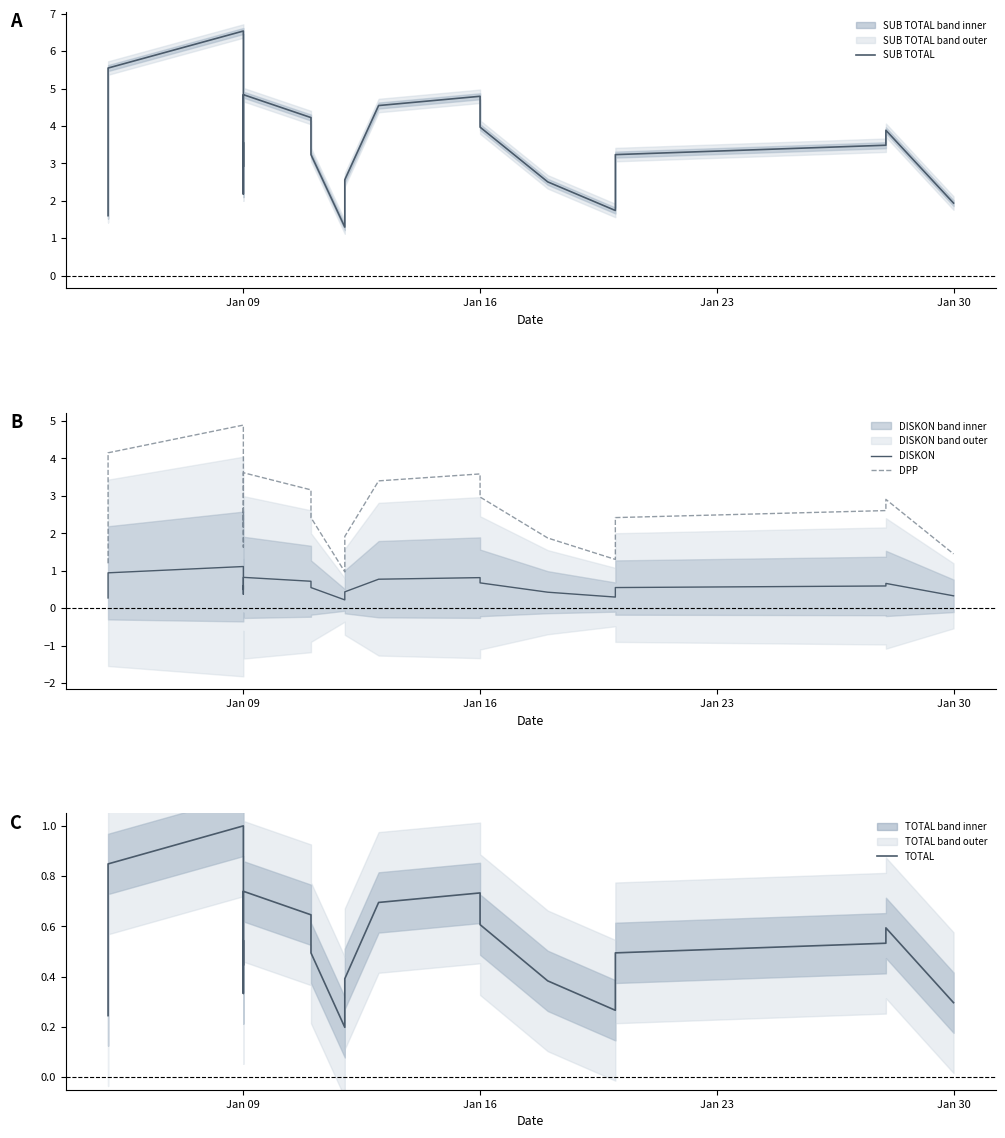

True or false: DPP and DISKON cross at least once.

False